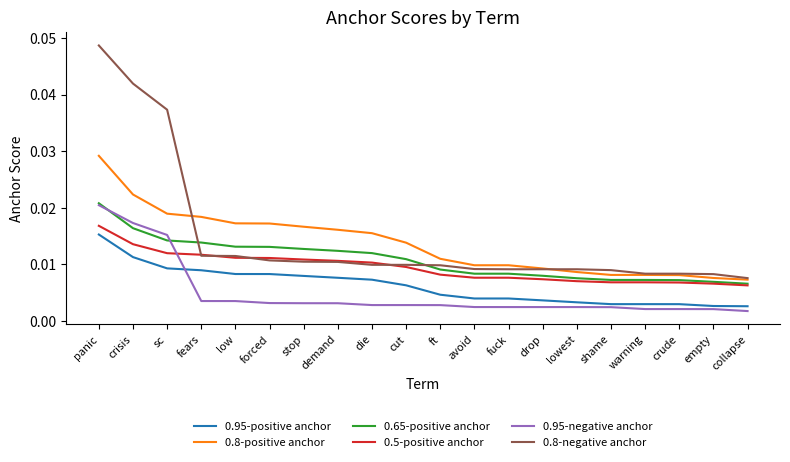

Which series has the widest spread of values?

0.8-negative anchor